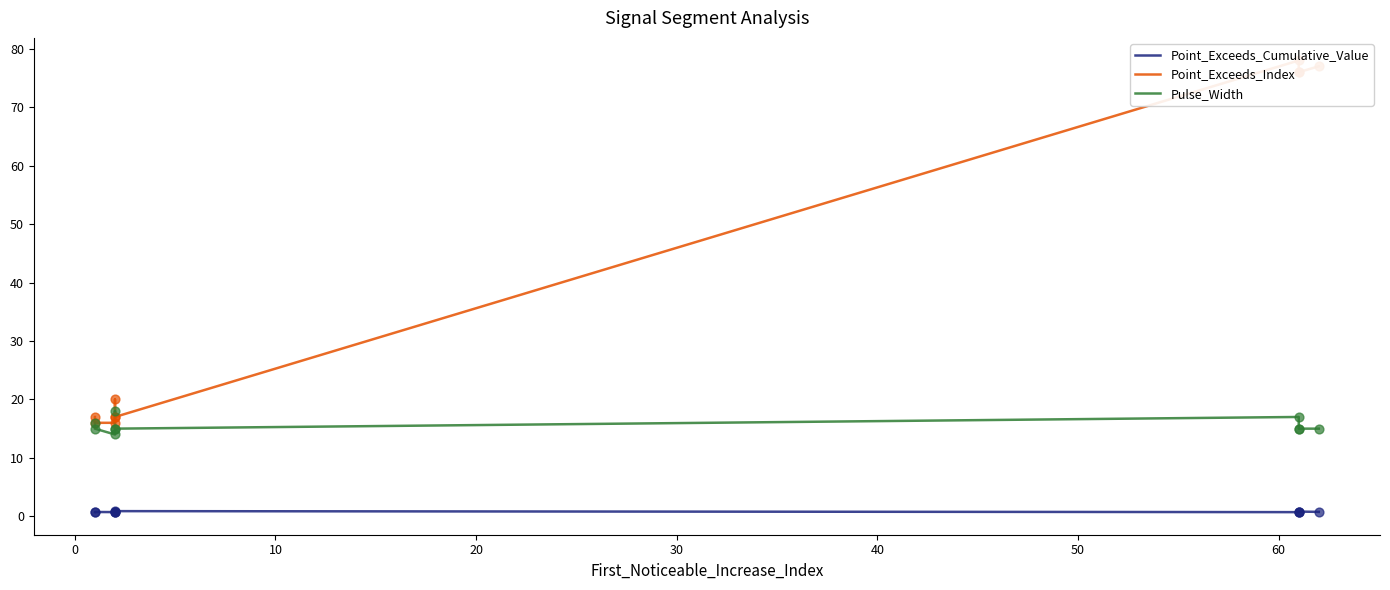

Which series contains the lowest Y value?

Point_Exceeds_Cumulative_Value